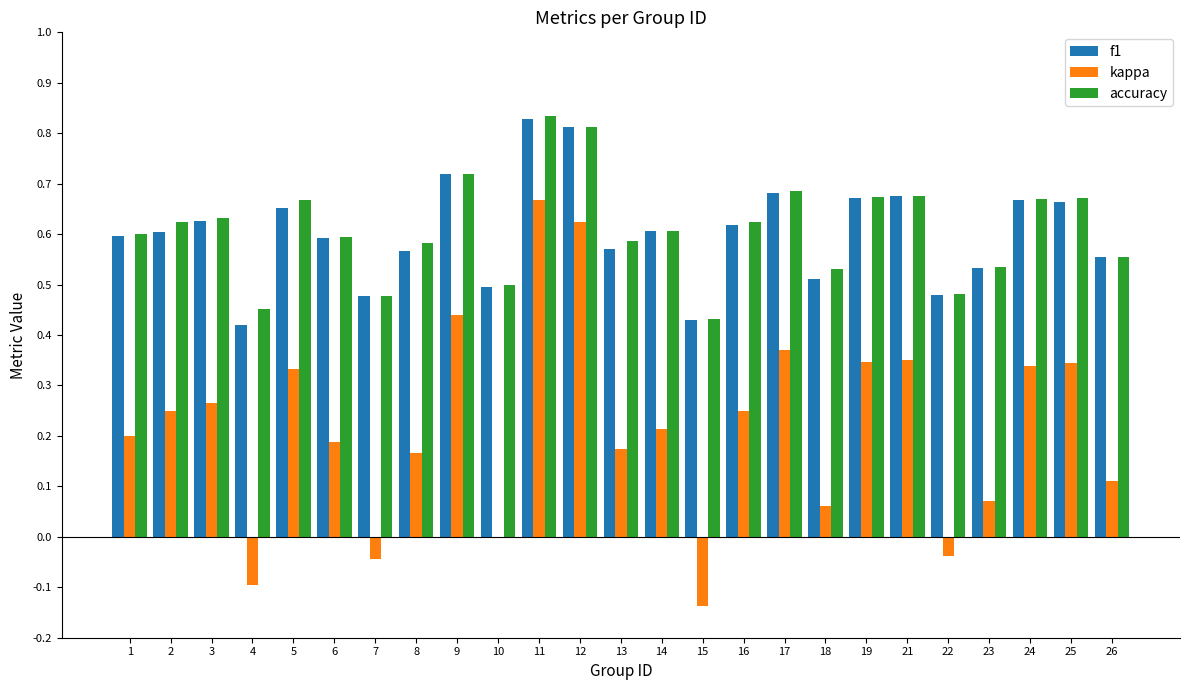

What are all the series names shown in the legend?

f1, kappa, accuracy